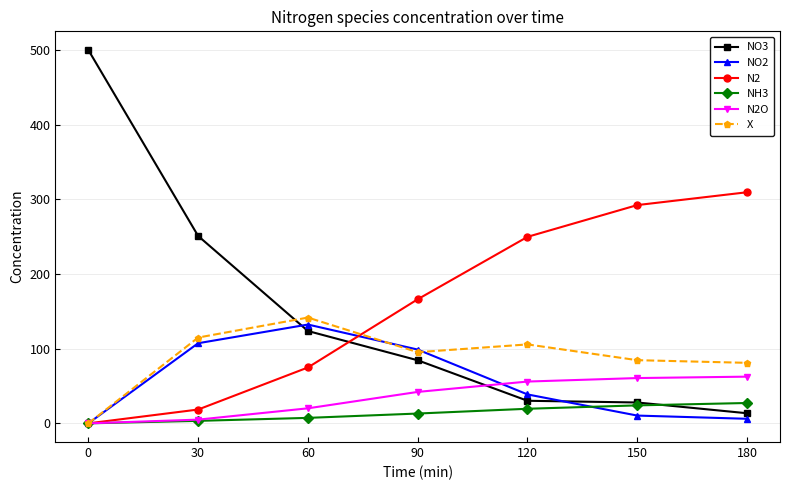

What are all the series names shown in the legend?

NO3, NO2, N2, NH3, N2O, X